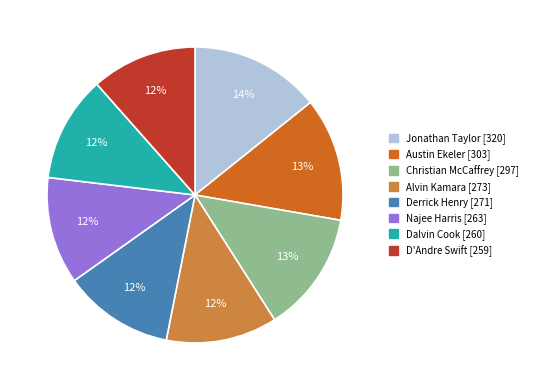

True or false: Christian McCaffrey accounts for 19% of the total.

False